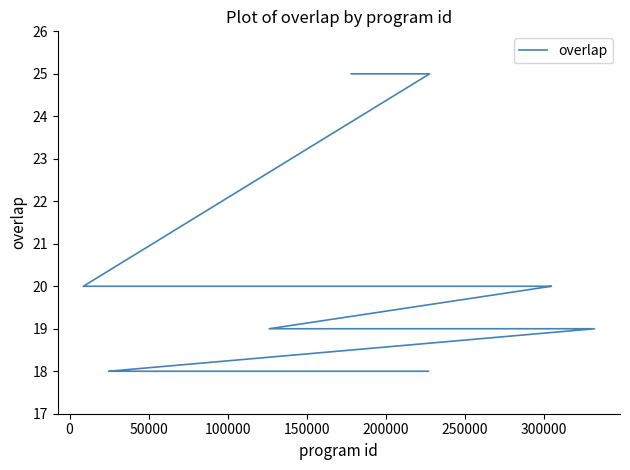

Does the chart display data point markers on the line(s)?

No